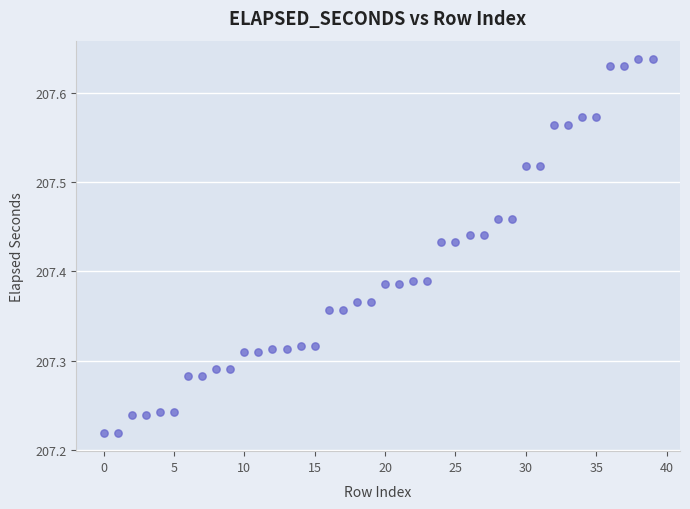

What is the range of Y values (max minus min)?

0.4